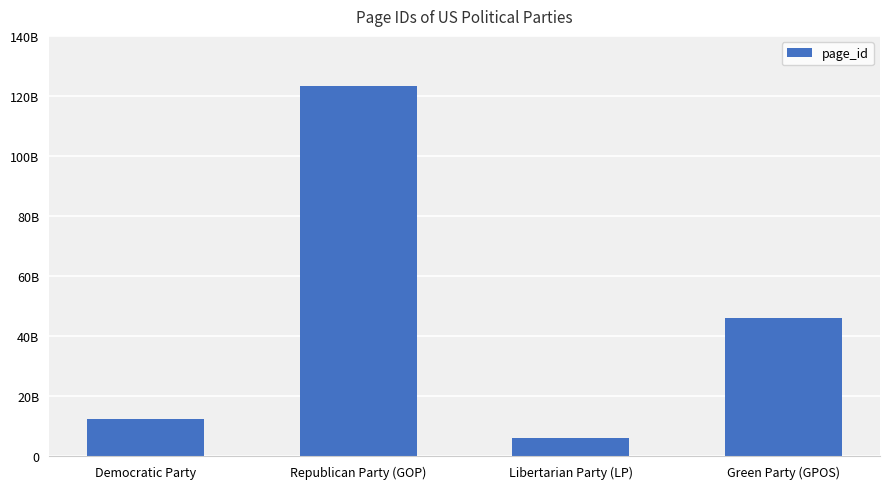

What value does the data have at Libertarian Party (LP)?

5978057725